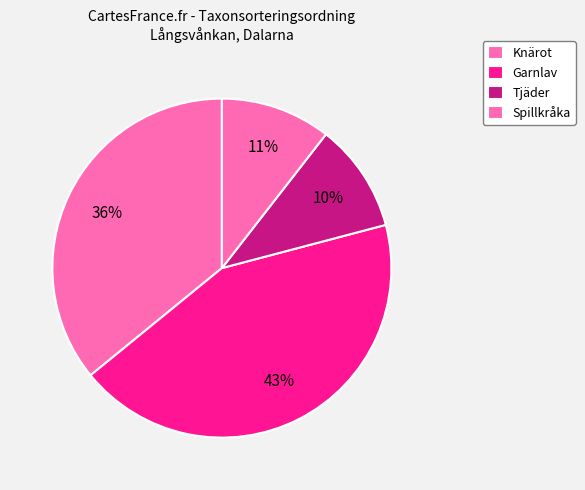

How many segments does this pie chart have?

4